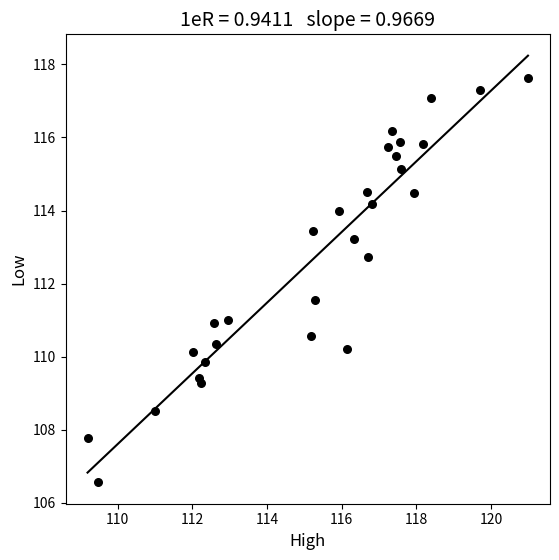

What is the range of X values (max minus min)?

11.8